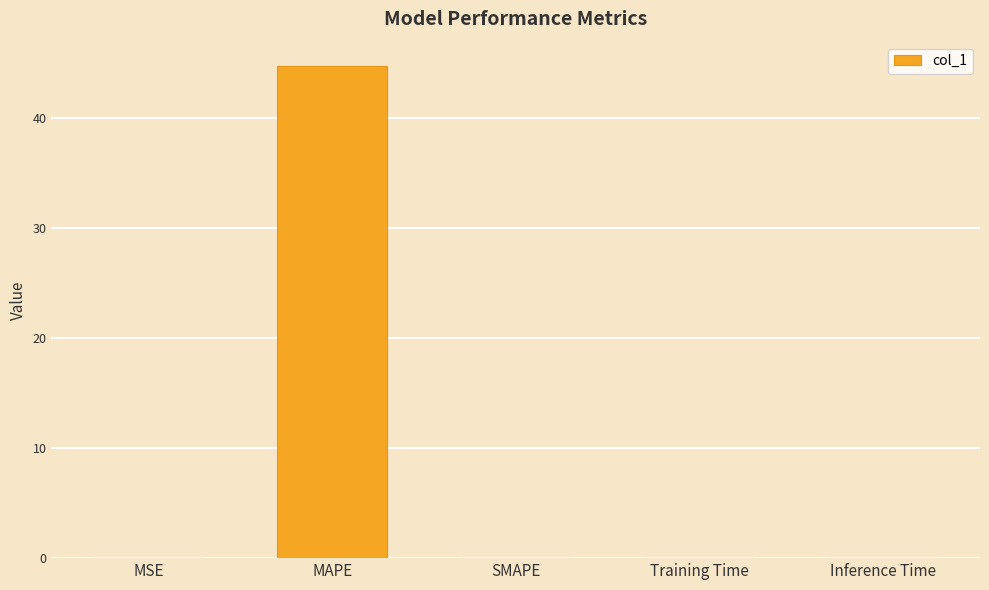

Which category has the highest value across all series?

MAPE